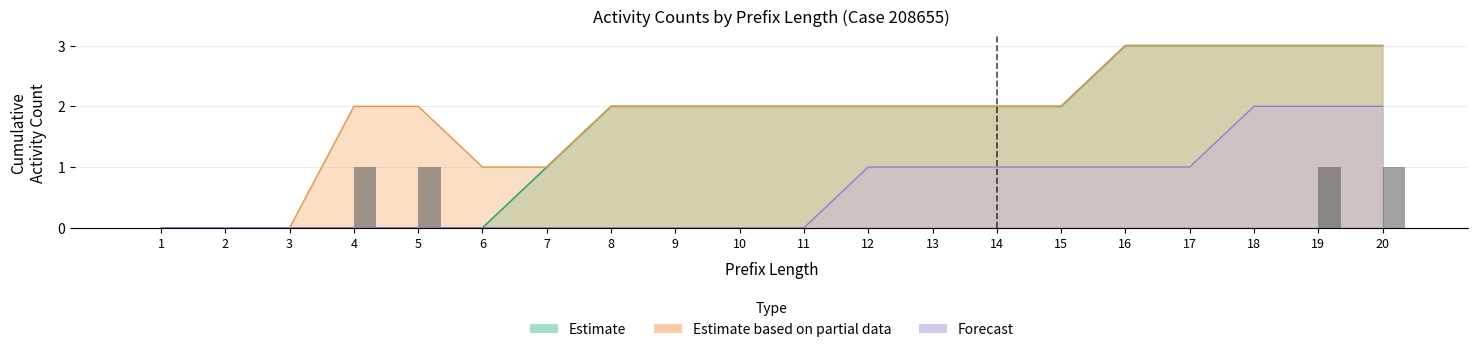

Where is Counterfactual (bar) nearest to the value 0?

1